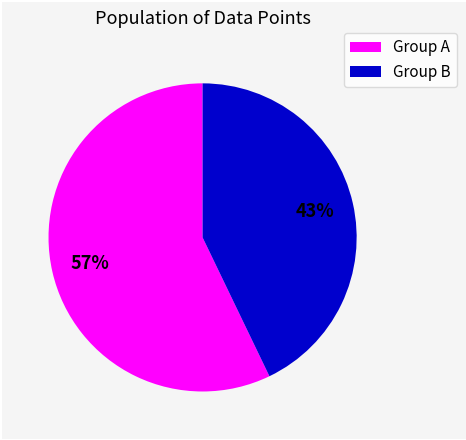

Does any single category account for the majority?

Yes